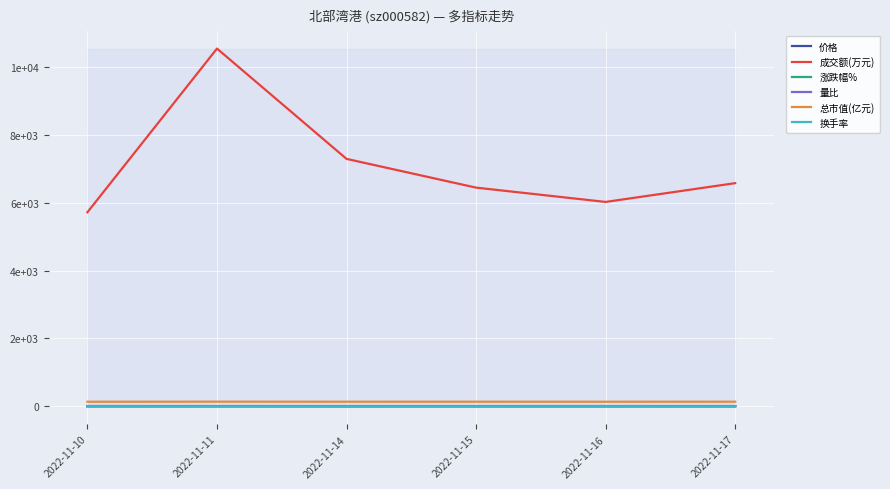

At which category does 成交额(万元) reach its first local peak?

2022-11-11